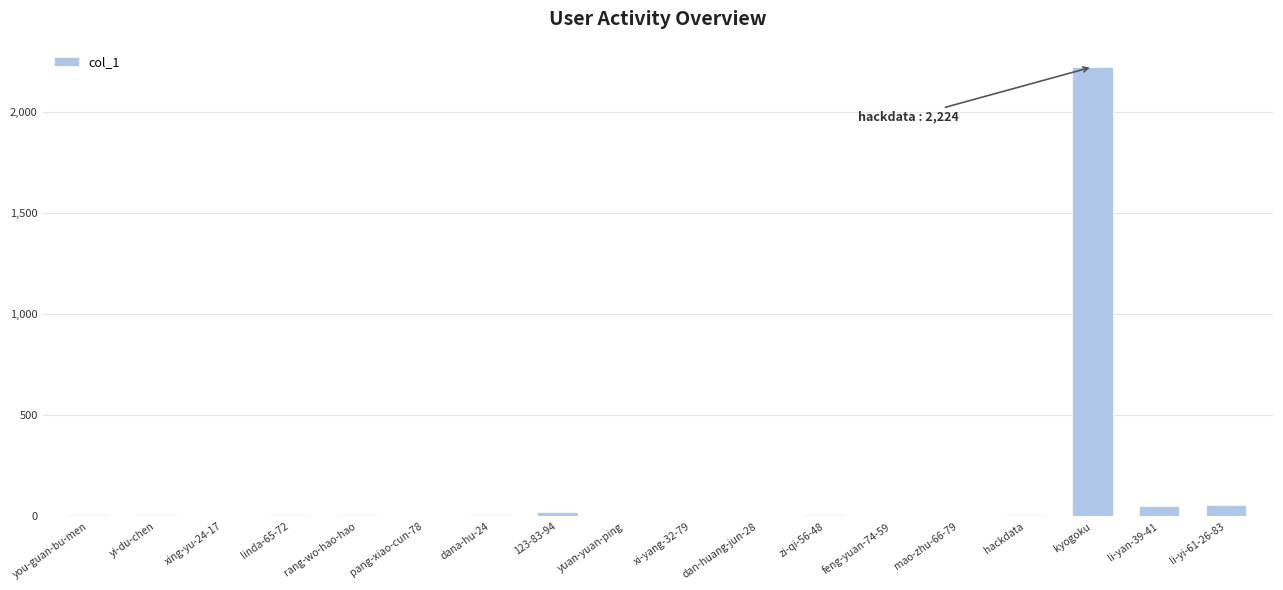

True or false: the data shows -802 at xi-yang-32-79.

False